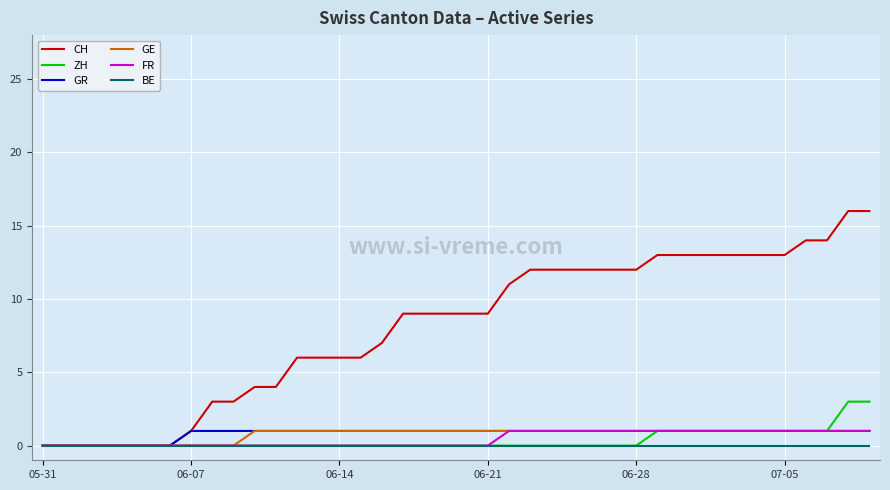

Which series has the largest range (max minus min)?

CH